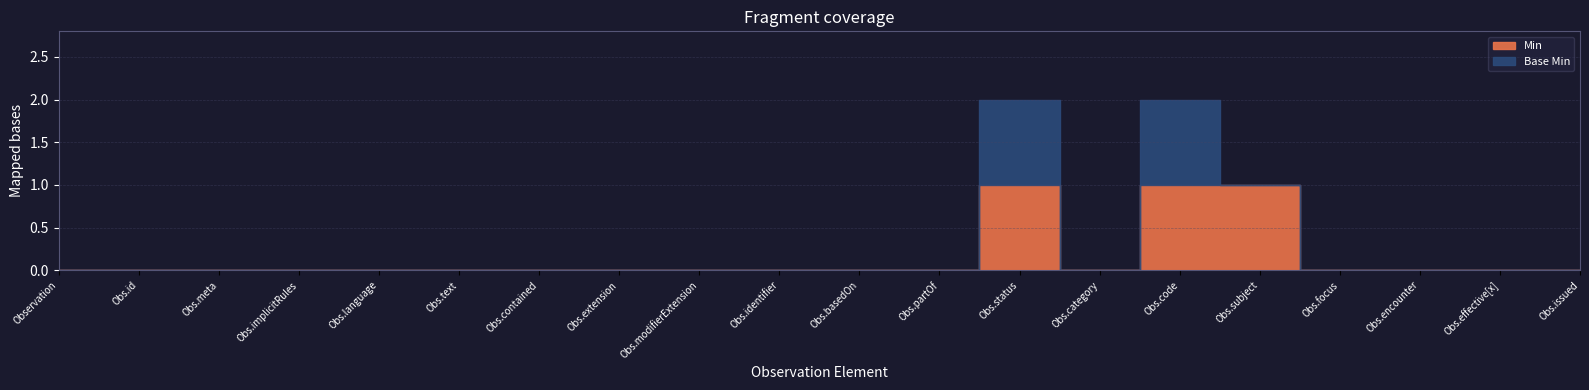

List the series in order of their overall mean, lowest first.

Base Min, Min